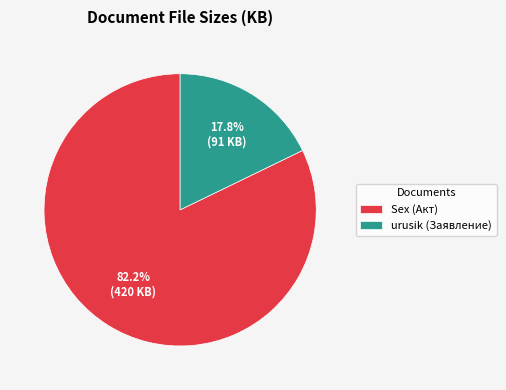

Approximately how many times larger is the value at Sex (Акт) compared to urusik (Заявление)?

4.6